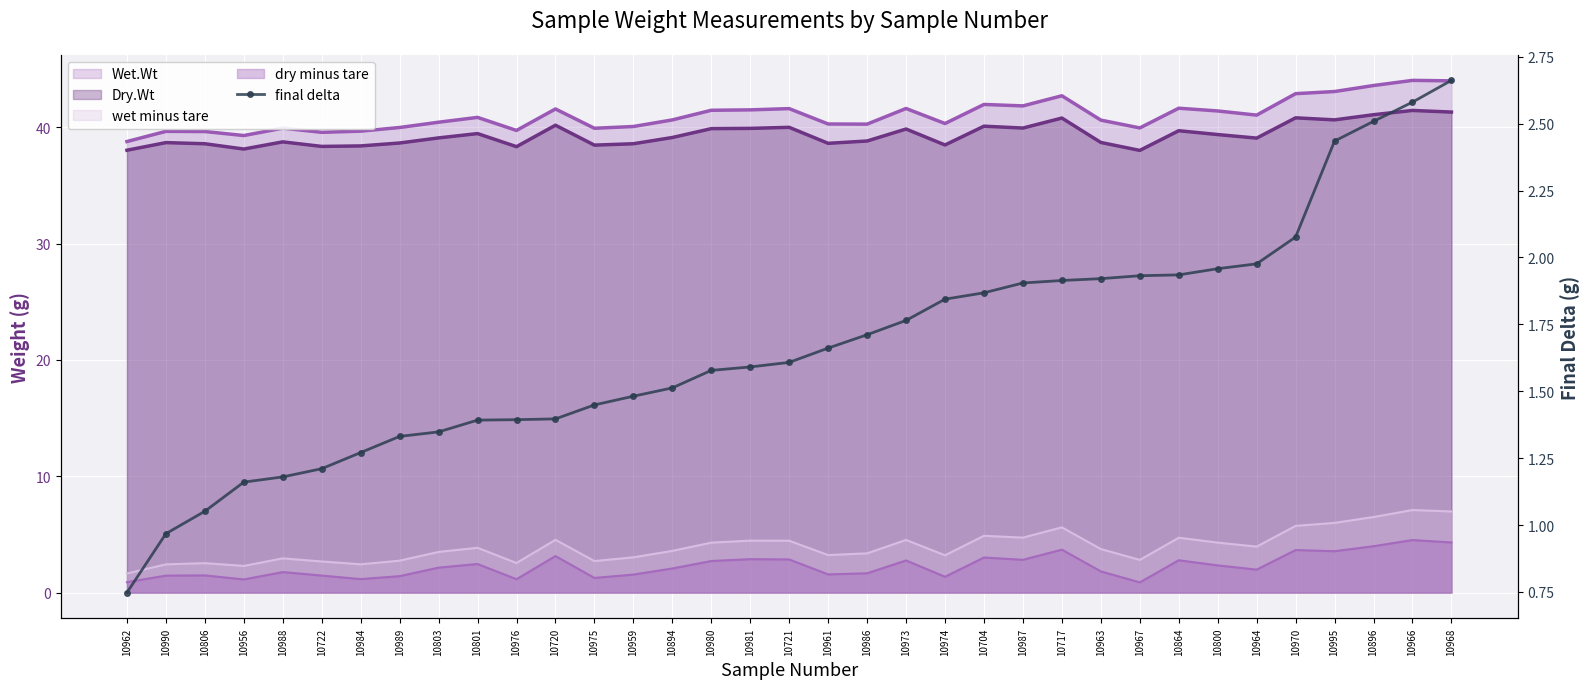

Reading right to left, what are all the values shown in this chart?

2.7	2.6	2.5	2.4	2.1	2.0	2.0	1.9	1.9	1.9	1.9	1.9	1.9	1.8	1.8	1.7	1.7	1.6	1.6	1.6	1.5	1.5	1.4	1.4	1.4	1.4	1.3	1.3	1.3	1.2	1.2	1.2	1.1	1.0	0.7